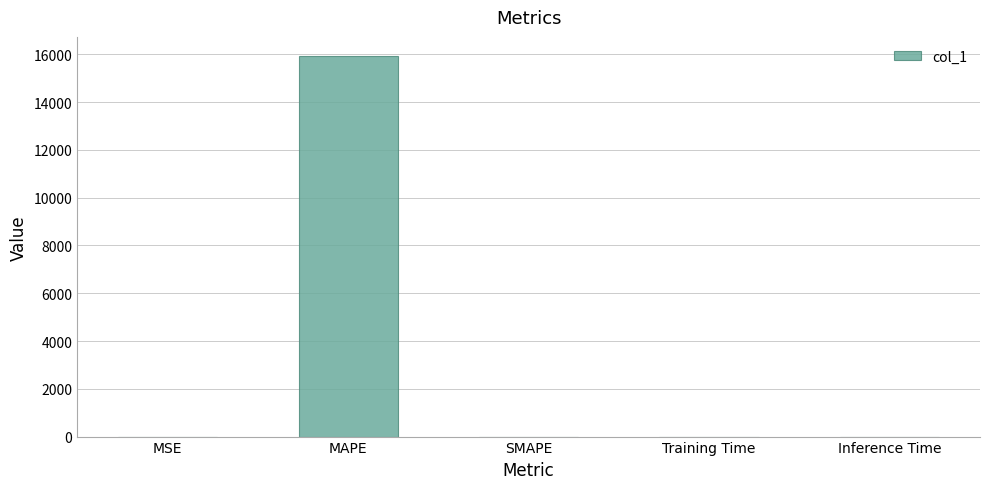

What is the sum of all values?

15934.8